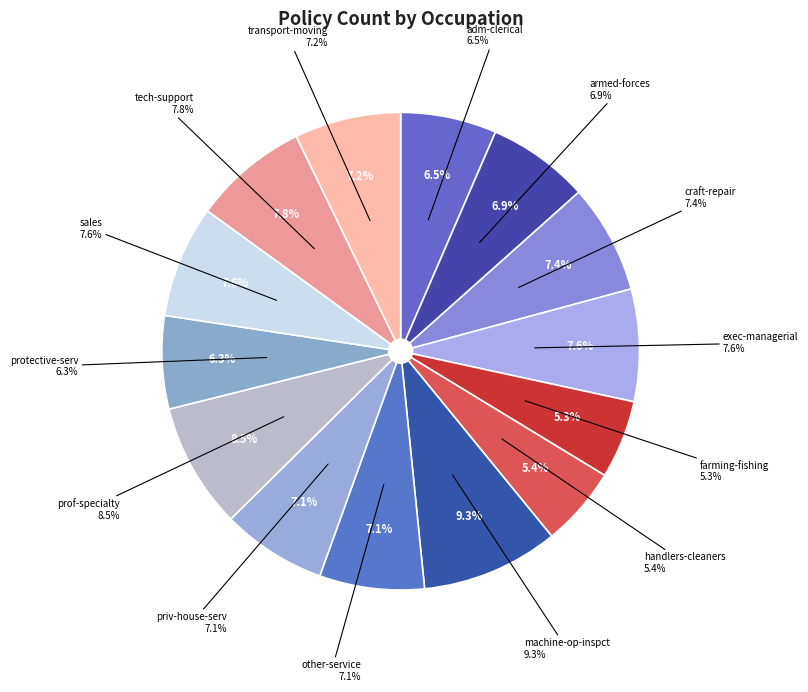

How many segments does this pie chart have?

14